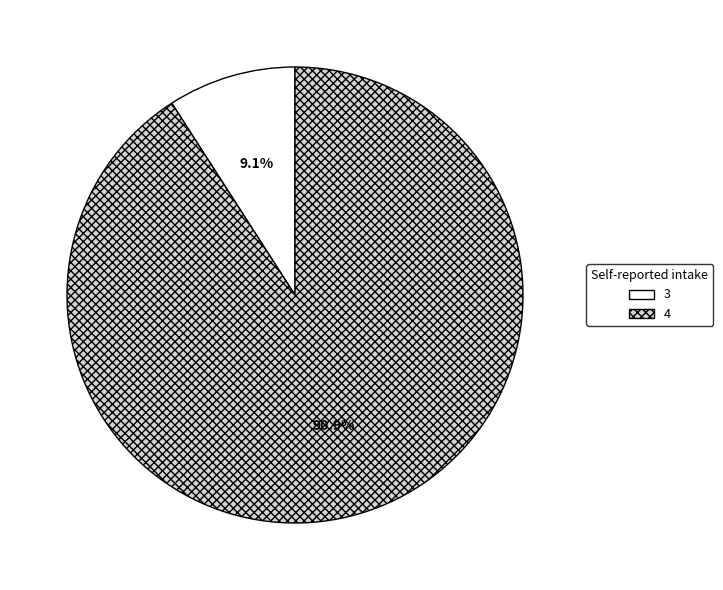

What is the total percentage of 4 and 3?

100.0%